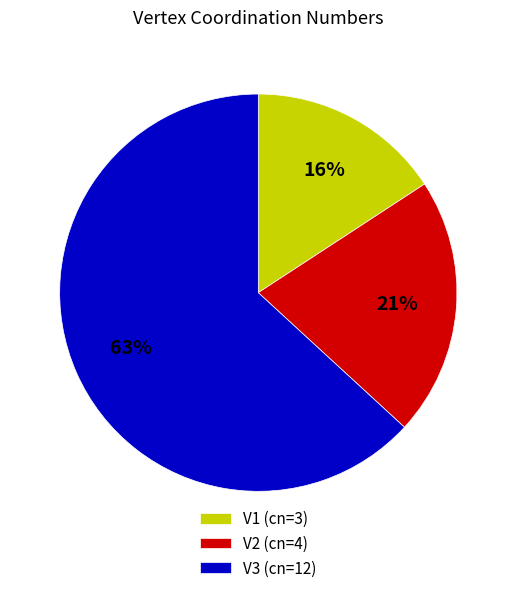

How many slices are in this pie chart?

3